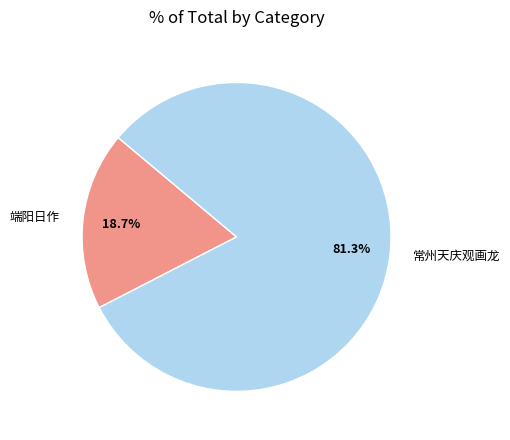

How many segments does this pie chart have?

2